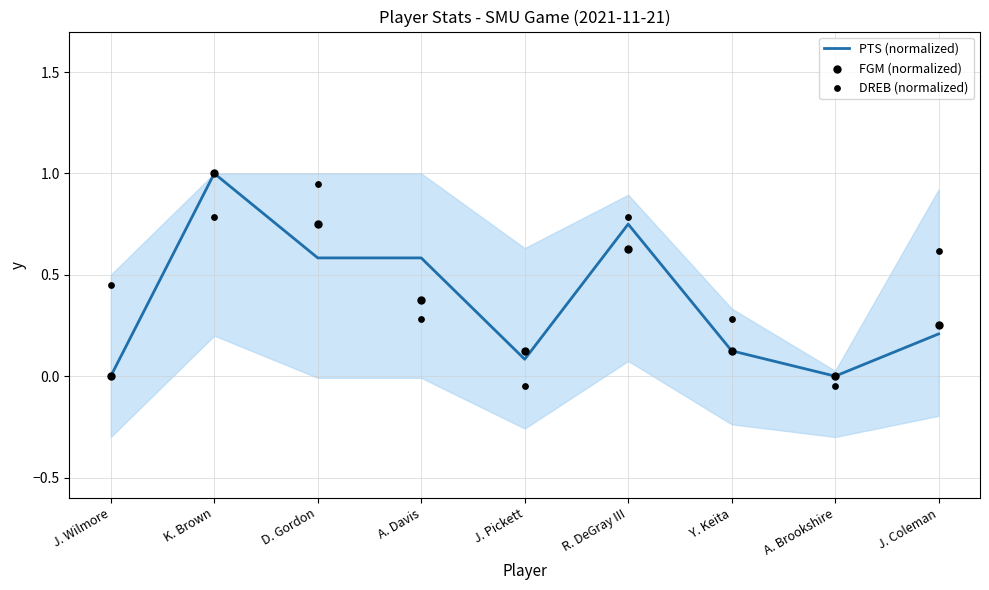

What is the total value across all series at R. DeGray III?

2.2